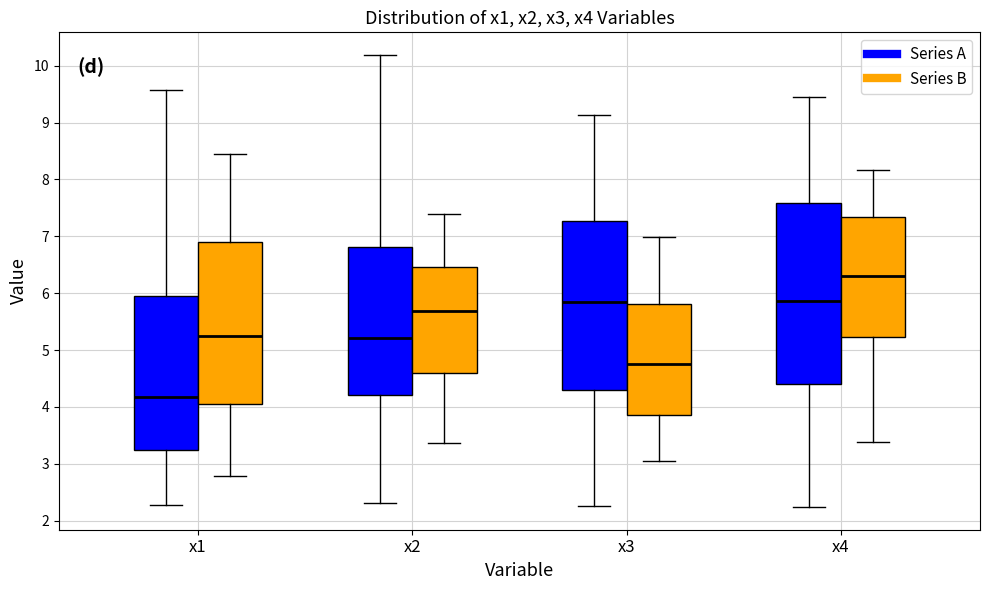

Which box is the tallest, from its lower edge to its upper edge?

x4 (Series A)